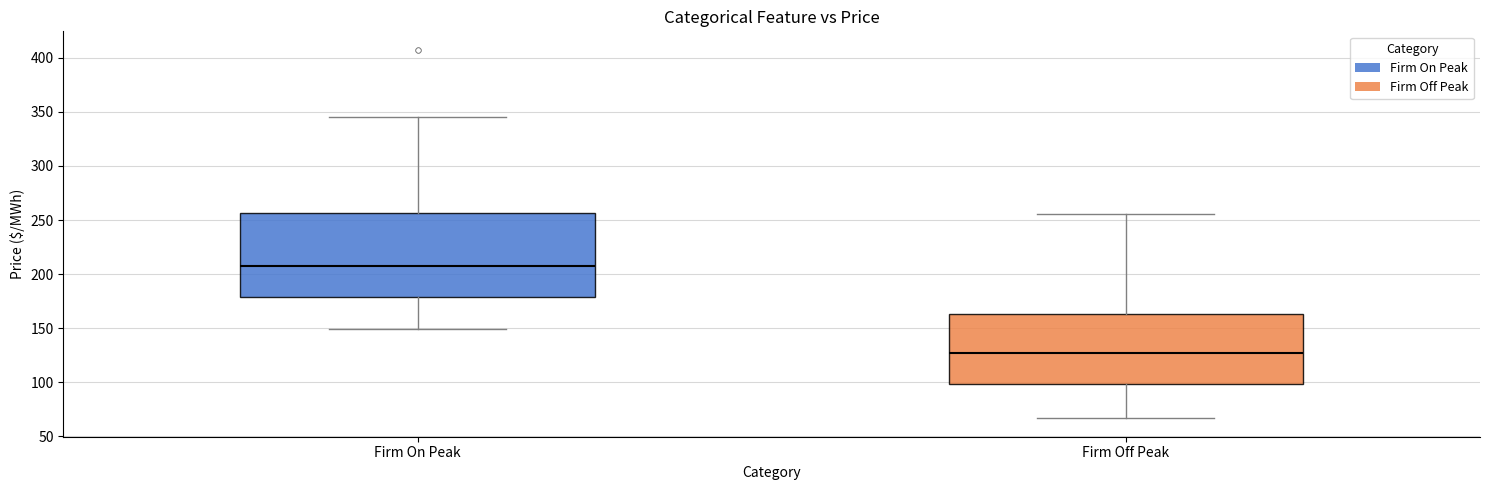

Which box's median line is the lowest?

Firm Off Peak